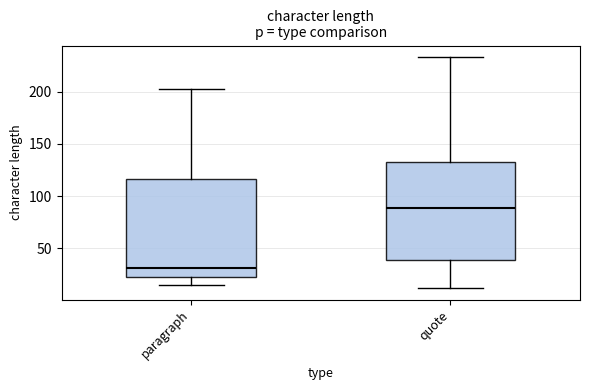

Reading left to right, transcribe this box plot: for each box, give where its median line is, the range the box spans, and where its two whiskers end, as read against the y-axis. The values are not printed on the chart, so give them approximately, as read against the axis.

paragraph: median 30, box 25 to 115, whiskers 15 to 200
quote: median 90, box 40 to 135, whiskers 10 to 235